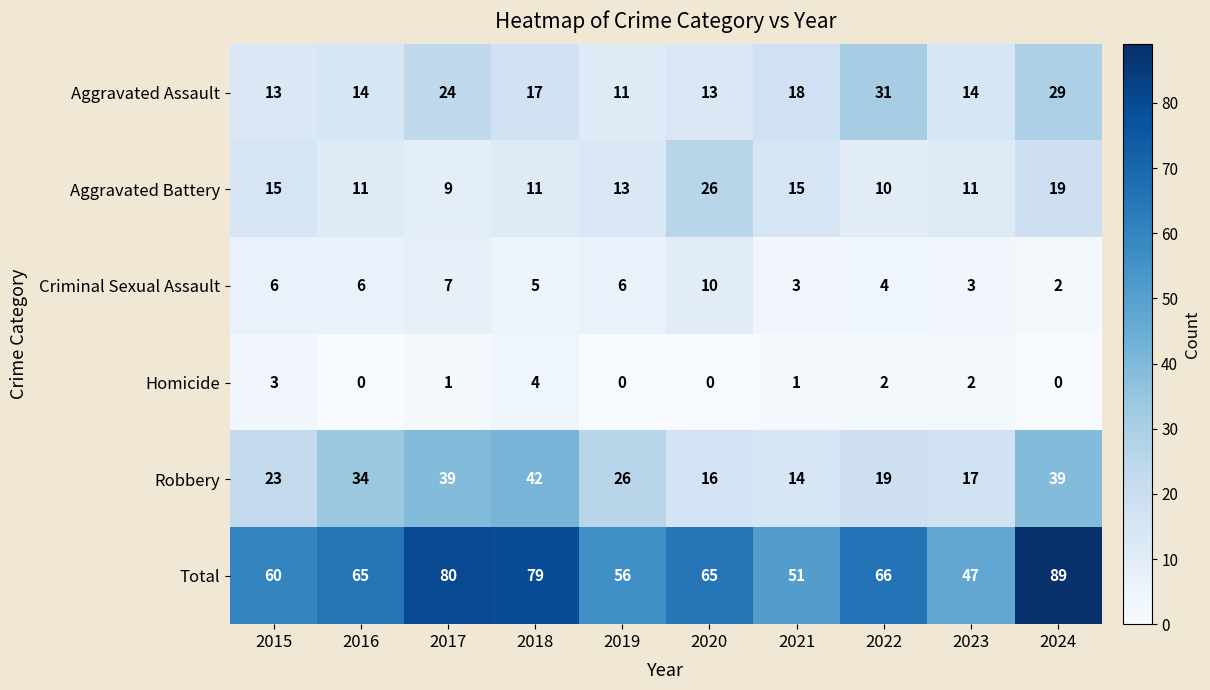

What is the maximum value for Robbery?

42